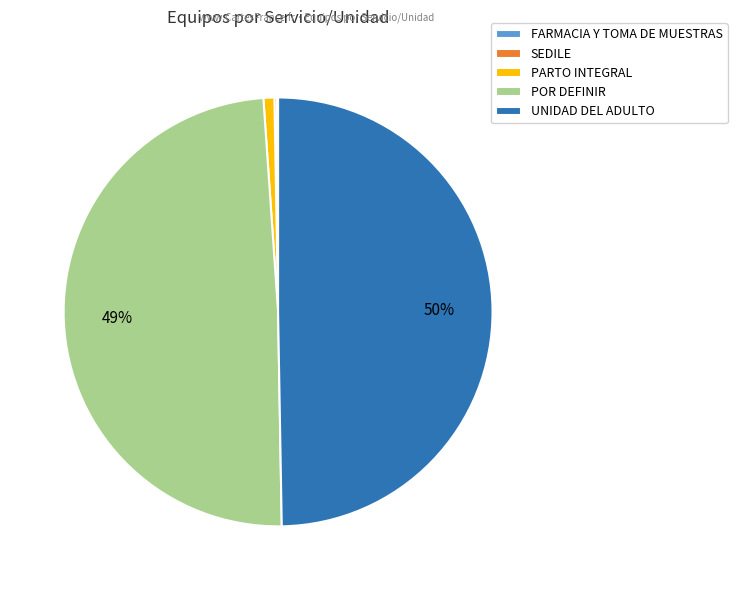

True or false: POR DEFINIR accounts for 49% of the total.

True